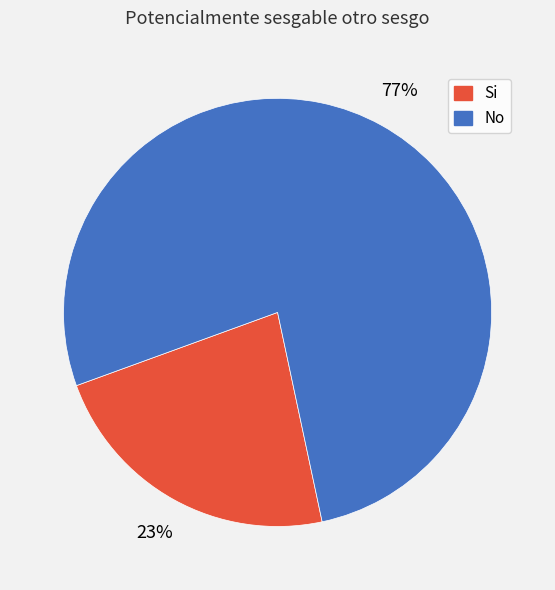

Does No represent more than half of the total?

Yes